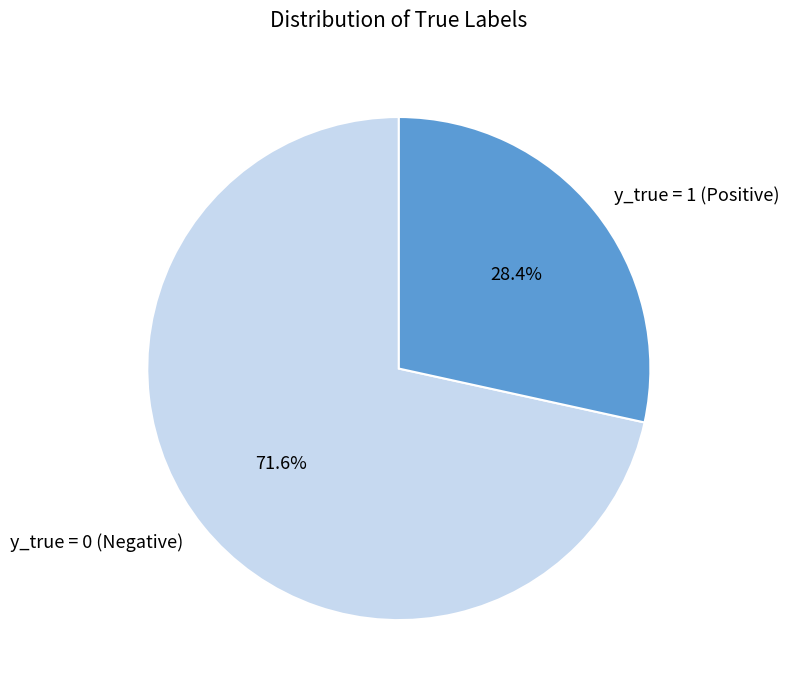

How many segments does this pie chart have?

2